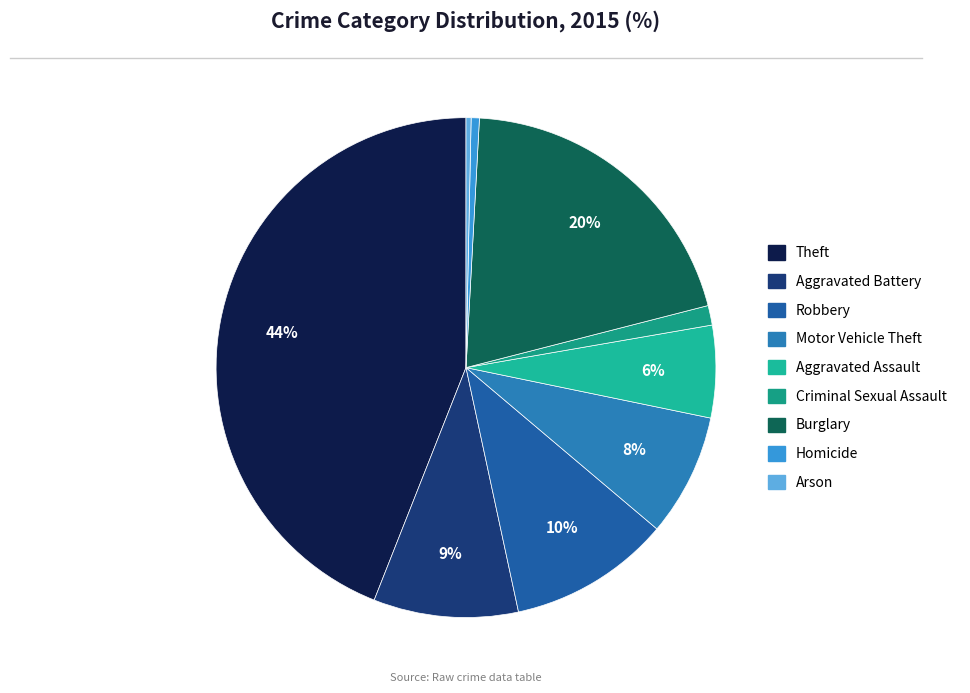

The Motor Vehicle Theft slice represents 8% of the pie. True or false?

True